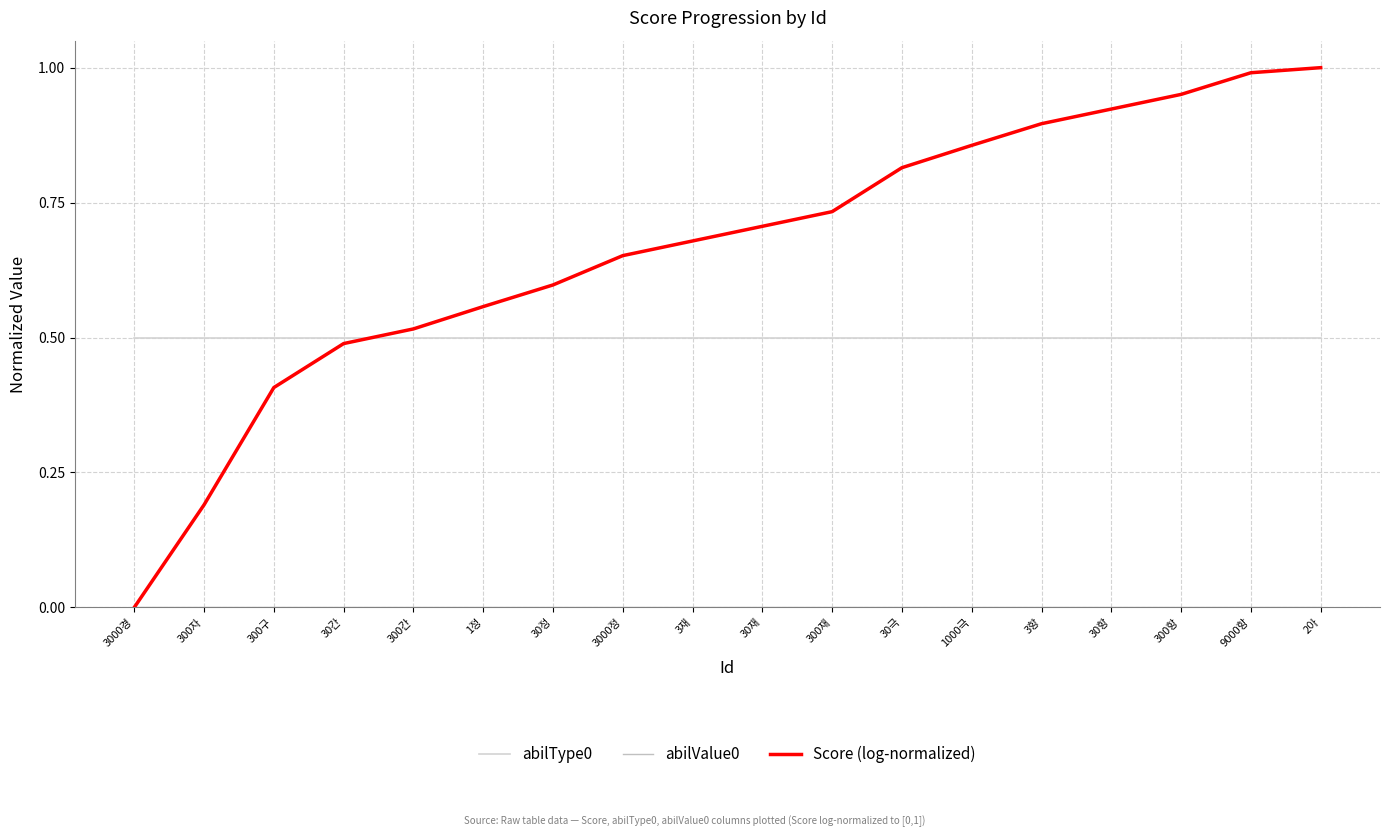

At which label is Score (log-normalized) closest to 0?

3000경